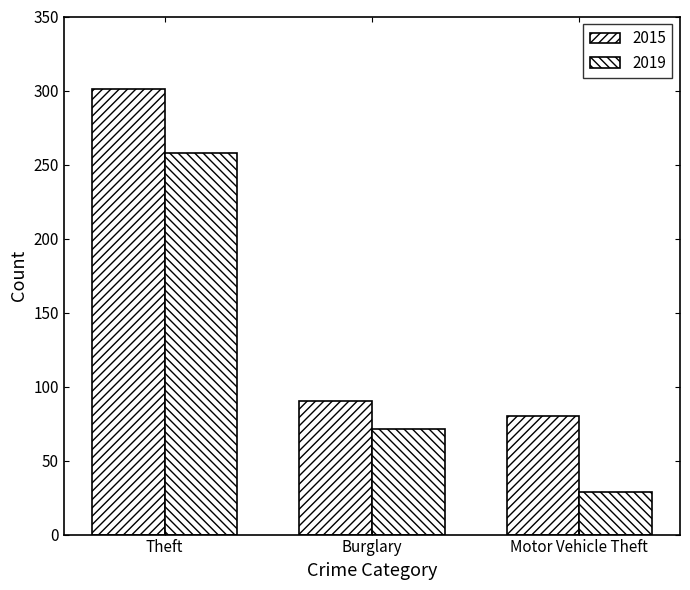

Count the number of data series in this chart.

2